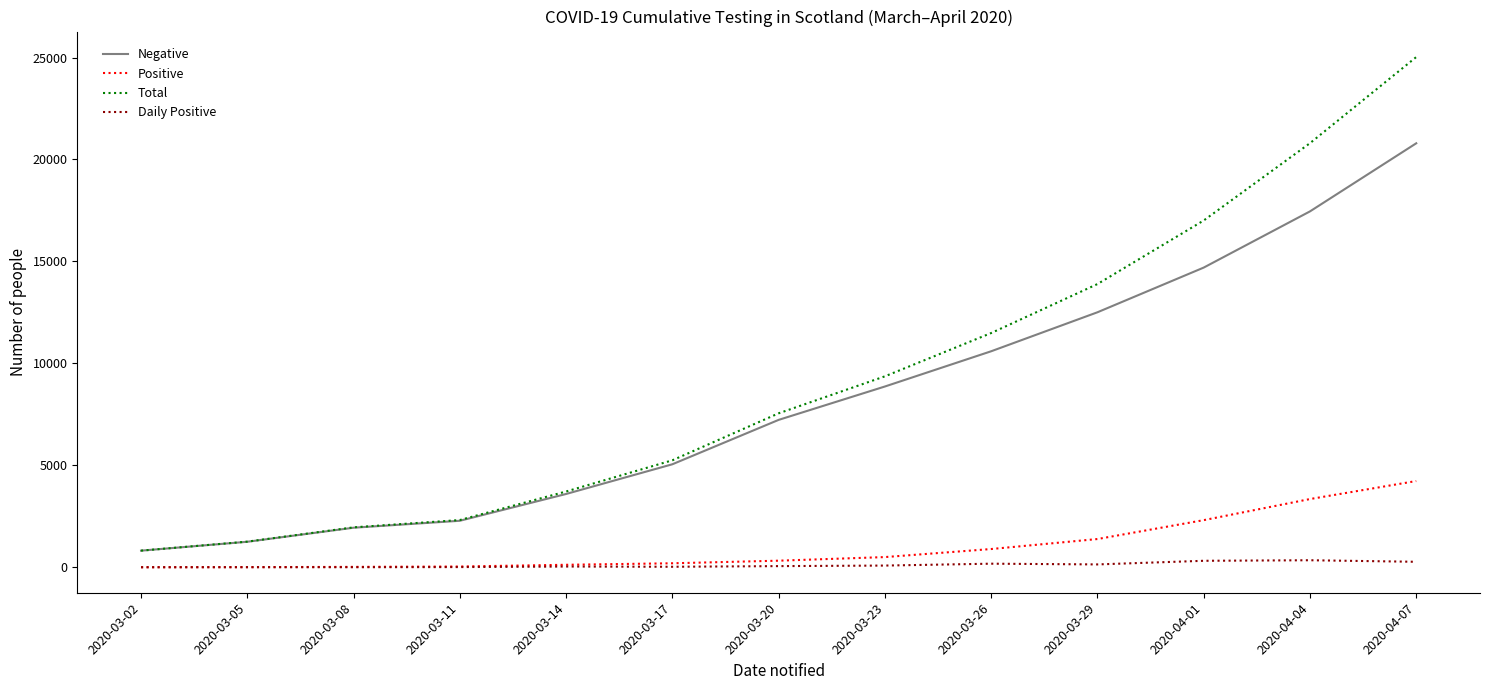

Which series has the largest range (max minus min)?

Total